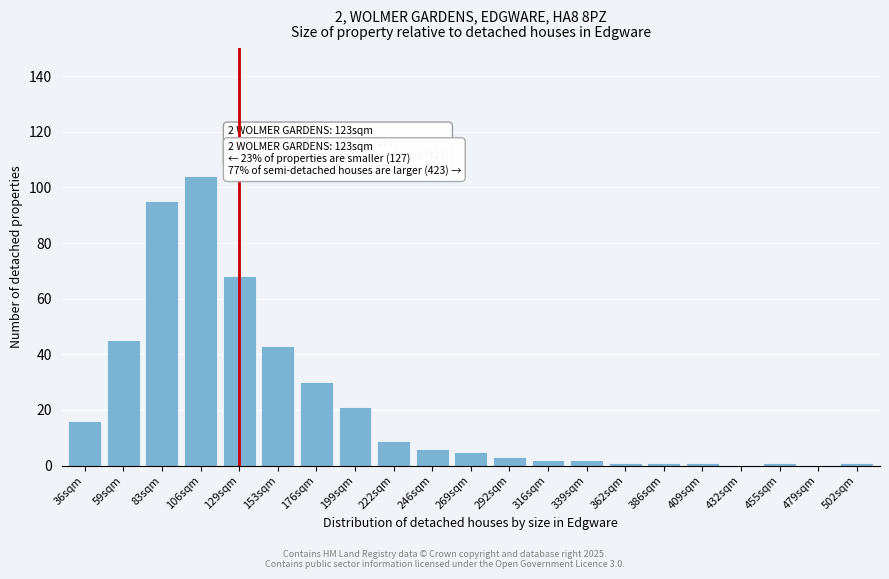

Reading left to right, list all the values displayed in this chart.

36sqm=16	59sqm=45	83sqm=95	106sqm=104	129sqm=68	153sqm=43	176sqm=30	199sqm=21	222sqm=9	246sqm=6	269sqm=5	292sqm=3	316sqm=2	339sqm=2	362sqm=1	386sqm=1	409sqm=1	432sqm=0	455sqm=1	479sqm=0	502sqm=1